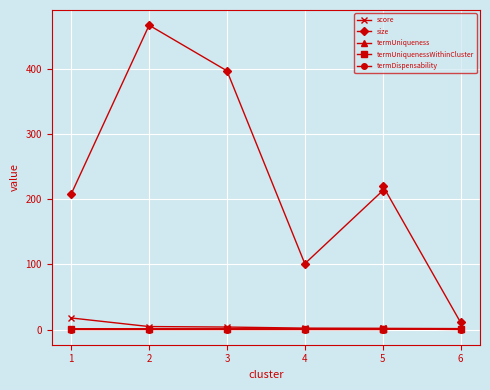

What is the difference between the maximum and second lowest values in the termUniqueness series?

0.1